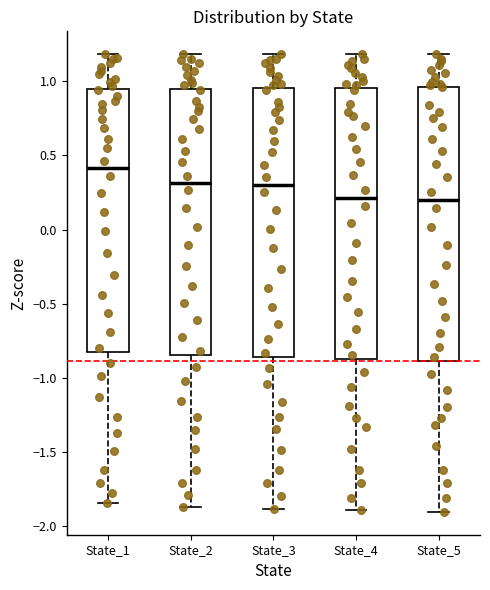

Reading left to right, transcribe this box plot: for each box, give where its median line is, the range the box spans, and where its two whiskers end, as read against the y-axis. The values are not printed on the chart, so give them approximately, as read against the axis.

State_1: median 0.40, box -0.80 to 0.95, whiskers -1.85 to 1.20
State_2: median 0.30, box -0.85 to 0.95, whiskers -1.85 to 1.20
State_3: median 0.30, box -0.85 to 0.95, whiskers -1.90 to 1.20
State_4: median 0.20, box -0.90 to 0.95, whiskers -1.90 to 1.20
State_5: median 0.20, box -0.90 to 0.95, whiskers -1.90 to 1.20